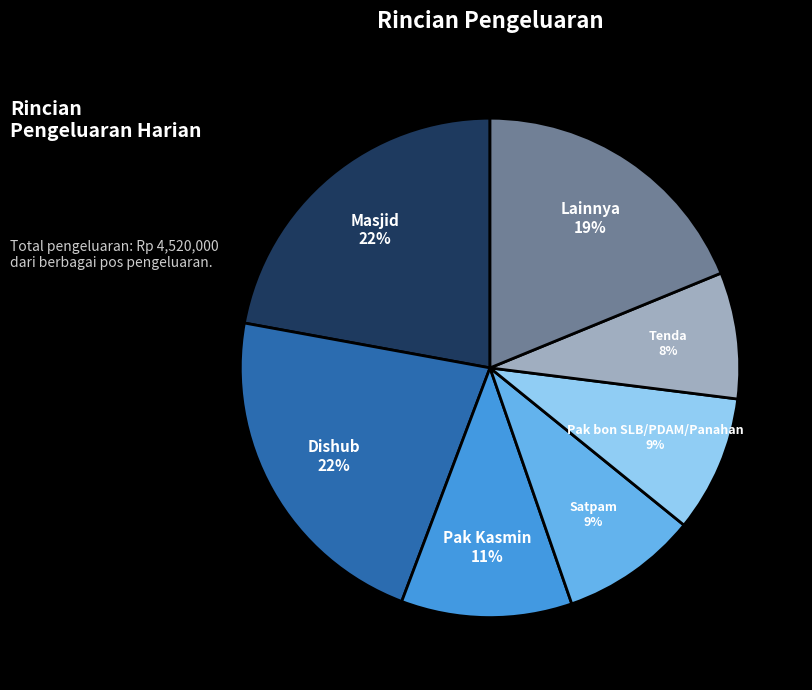

Combined, do Masjid and Dishub account for over 50%?

No